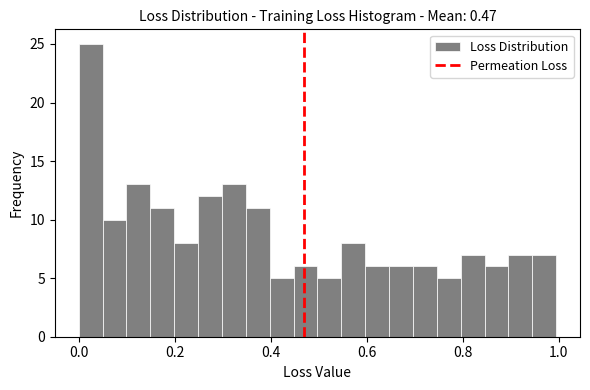

Around what value on the x-axis is the tallest bar? Give the approximate position of its centre, as read against the axis.

0.02